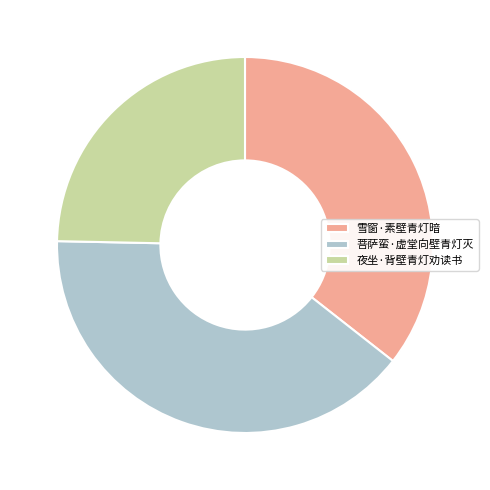

Which slice is the largest?

菩萨蛮·虚堂向壁青灯灭